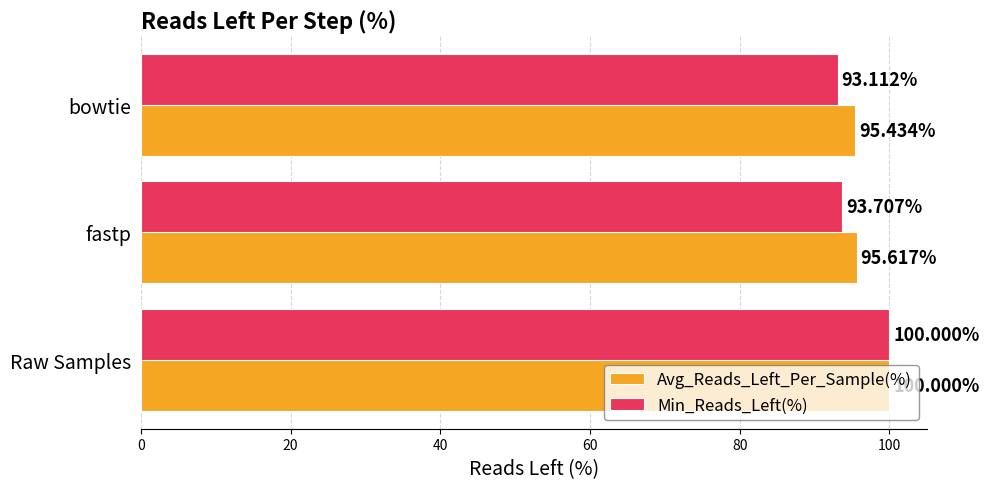

How many series are shown in this chart?

2